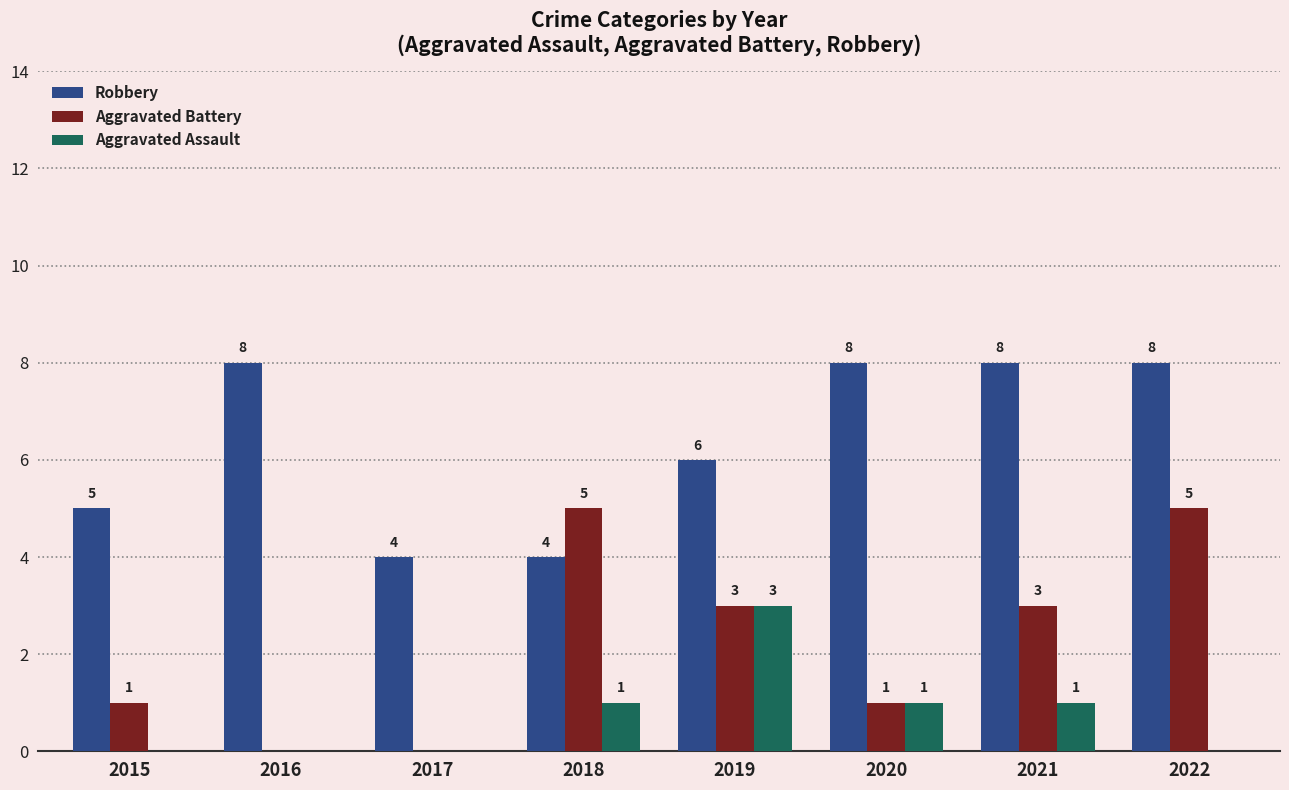

Reading left to right, transcribe all the data shown in this chart.

Robbery: 5	8	4	4	6	8	8	8
Aggravated Battery: 1	0	0	5	3	1	3	5
Aggravated Assault: 0	0	0	1	3	1	1	0